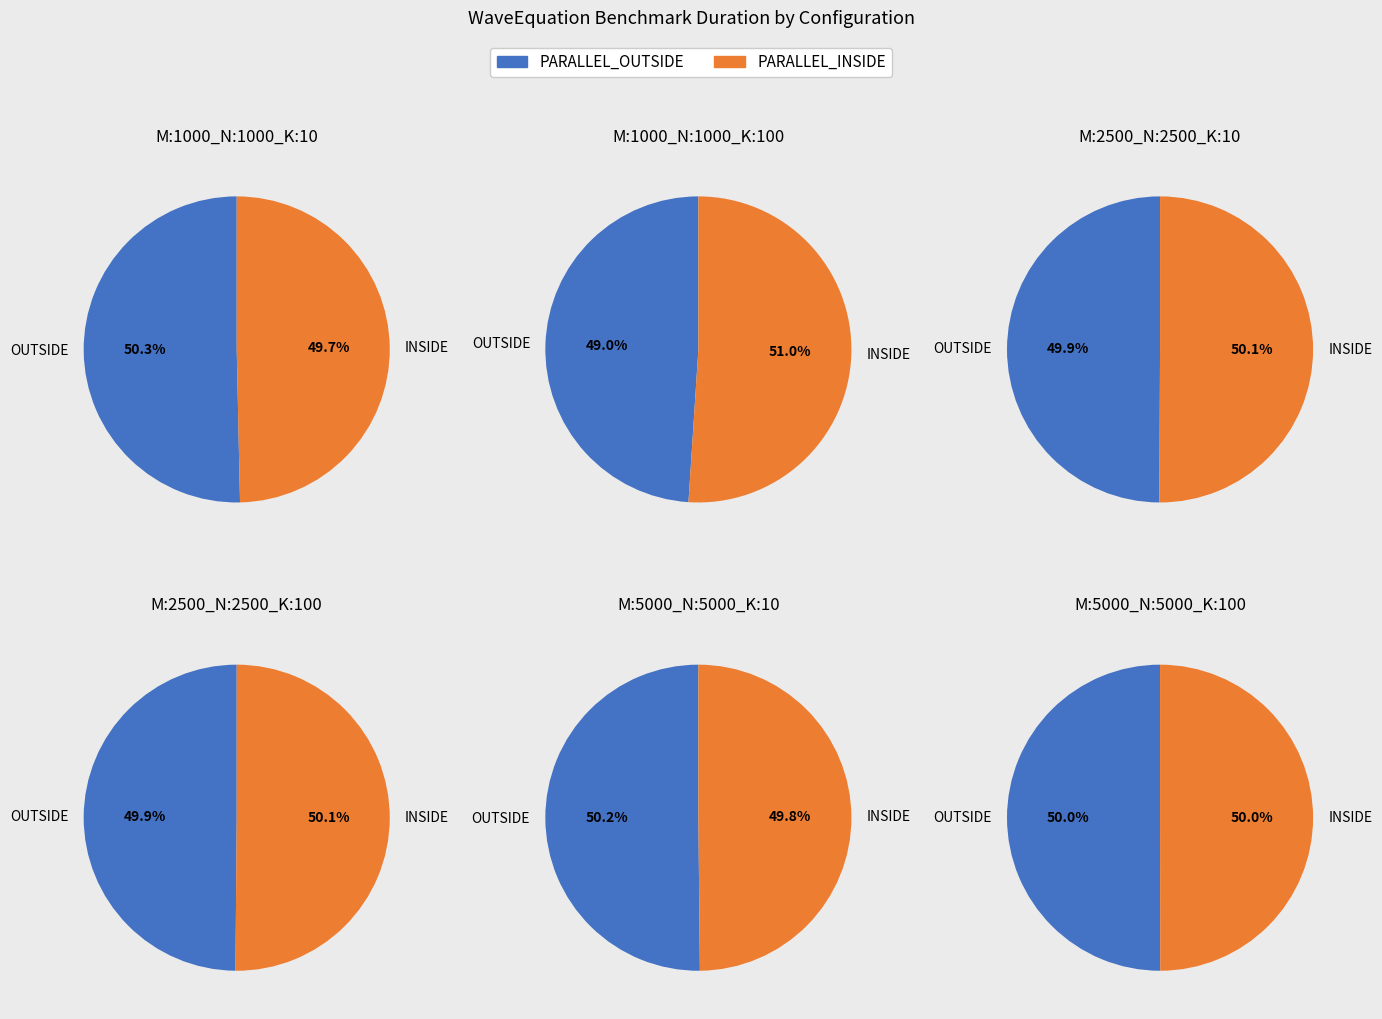

Count the number of slices in the pie.

12